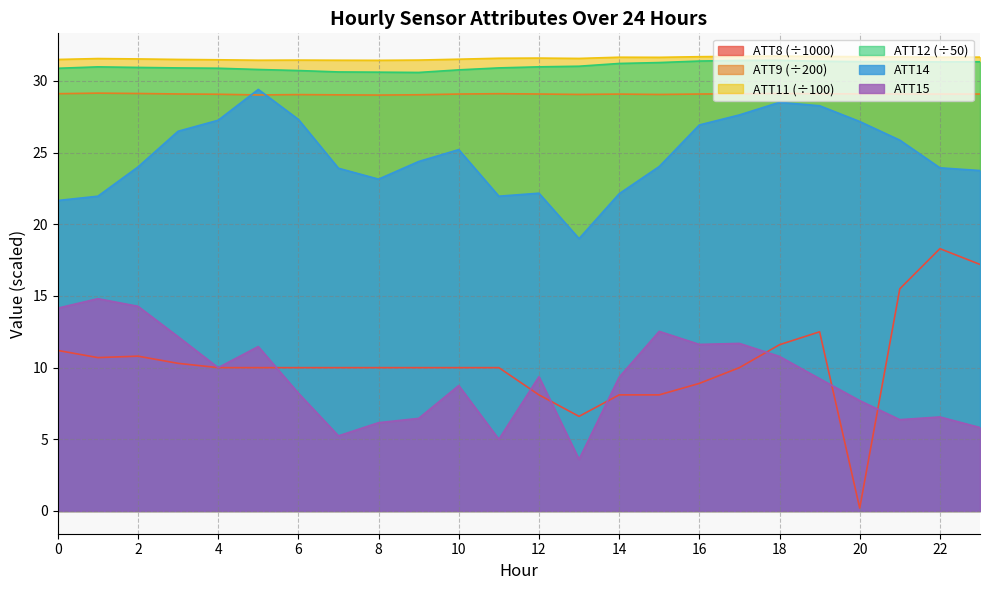

Reading right to left, list all the values displayed in this chart.

ATT8: 23=17.2	22=18.3	21=15.5	20=0.2	19=12.5	18=11.6	17=10.0	16=8.9	15=8.1	14=8.1	13=6.6	12=8.1	11=10.0	10=10.0	9=10.0	8=10.0	7=10.0	6=10.0	5=10.0	4=10.0	3=10.3	2=10.8	1=10.7	0=11.2
ATT9: 23=29.1	22=29.1	21=29.1	20=29.1	19=29.1	18=29.1	17=29.1	16=29.1	15=29.1	14=29.1	13=29.1	12=29.1	11=29.1	10=29.1	9=29.0	8=29.0	7=29.0	6=29.0	5=29.0	4=29.1	3=29.1	2=29.1	1=29.2	0=29.1
ATT11: 23=31.7	22=31.7	21=31.7	20=31.7	19=31.7	18=31.7	17=31.7	16=31.7	15=31.6	14=31.7	13=31.6	12=31.6	11=31.6	10=31.5	9=31.5	8=31.4	7=31.4	6=31.5	5=31.4	4=31.5	3=31.5	2=31.5	1=31.6	0=31.5
ATT12: 23=31.3	22=31.3	21=31.4	20=31.3	19=31.4	18=31.4	17=31.4	16=31.4	15=31.3	14=31.2	13=31.0	12=31.0	11=30.9	10=30.8	9=30.6	8=30.6	7=30.6	6=30.7	5=30.8	4=30.9	3=30.9	2=30.9	1=31.0	0=30.9
ATT14: 23=23.8	22=23.9	21=25.9	20=27.2	19=28.3	18=28.5	17=27.6	16=26.9	15=24.0	14=22.1	13=19.0	12=22.2	11=22.0	10=25.2	9=24.4	8=23.1	7=23.9	6=27.3	5=29.4	4=27.3	3=26.5	2=24.0	1=22.0	0=21.7
ATT15: 23=5.8	22=6.6	21=6.4	20=7.7	19=9.2	18=10.8	17=11.7	16=11.6	15=12.5	14=9.3	13=3.6	12=9.4	11=5.0	10=8.8	9=6.5	8=6.2	7=5.2	6=8.2	5=11.5	4=10.0	3=12.2	2=14.3	1=14.8	0=14.2